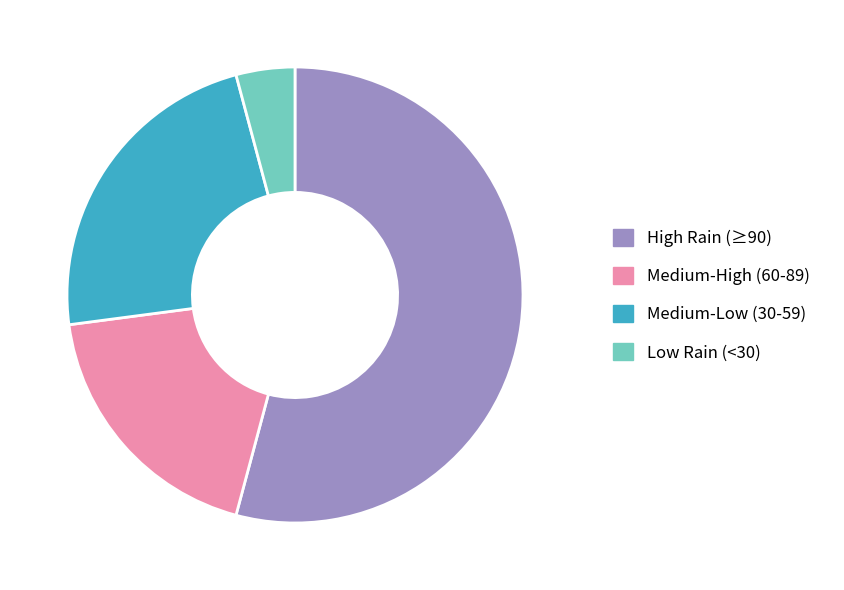

Approximately how many times larger is the value at Medium-Low (30-59) compared to High Rain (≥90)?

0.4